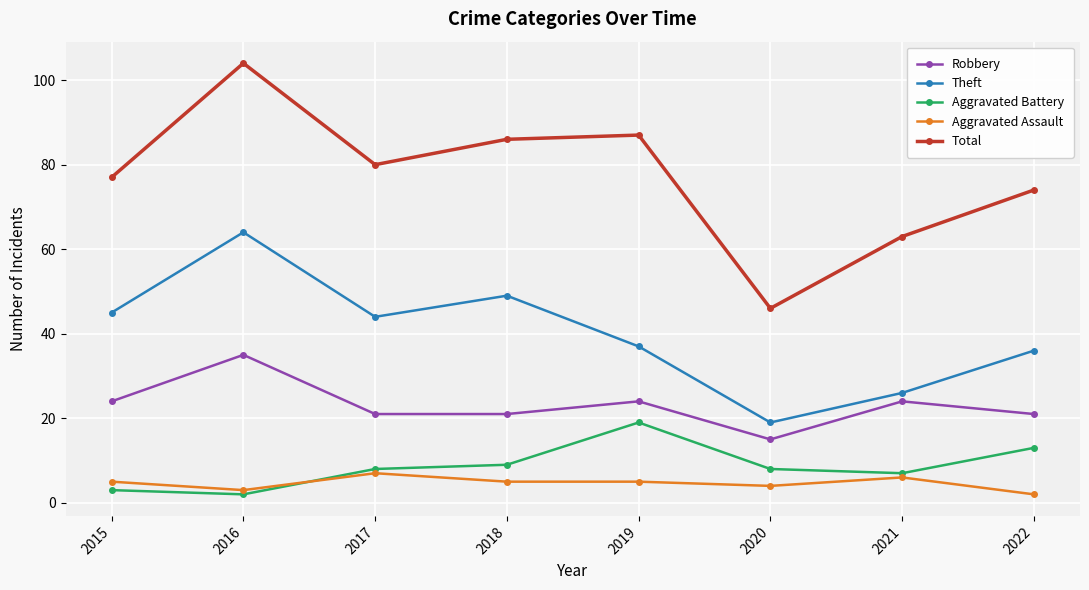

What is the value of the Aggravated Battery point at the 3rd from the left?

8